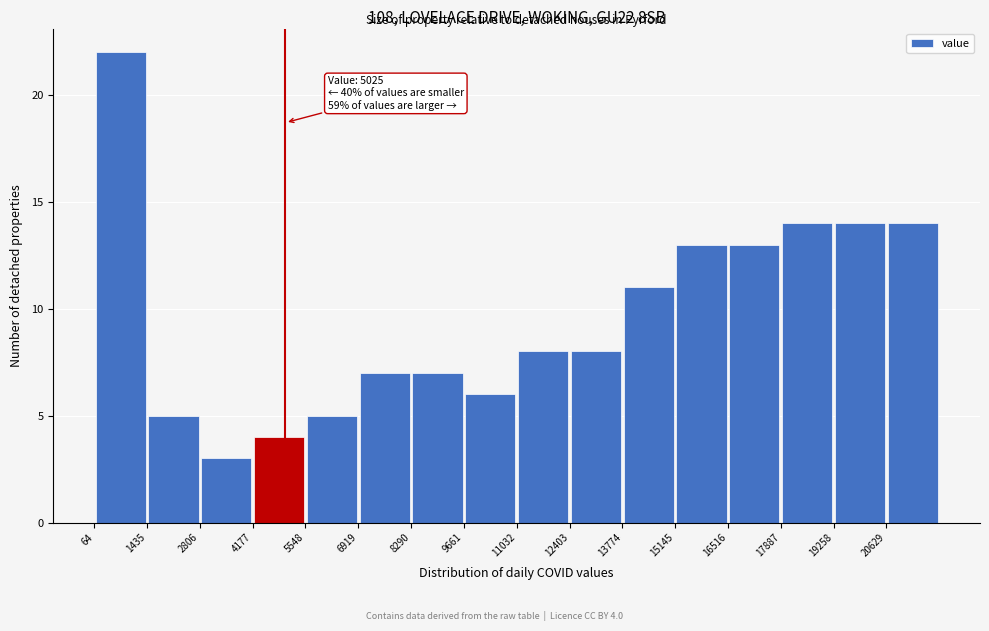

Over which range of the x-axis is the bar tallest?

0 to 1400